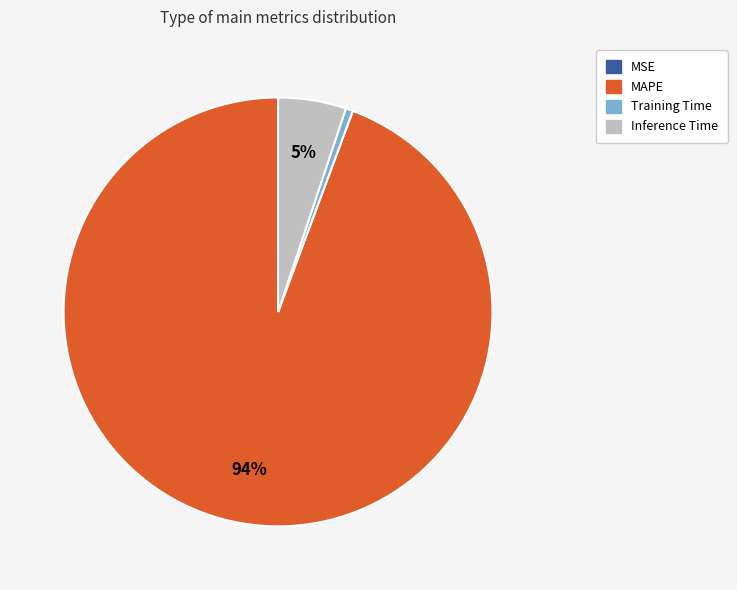

Is there any slice that represents more than half of the pie?

Yes